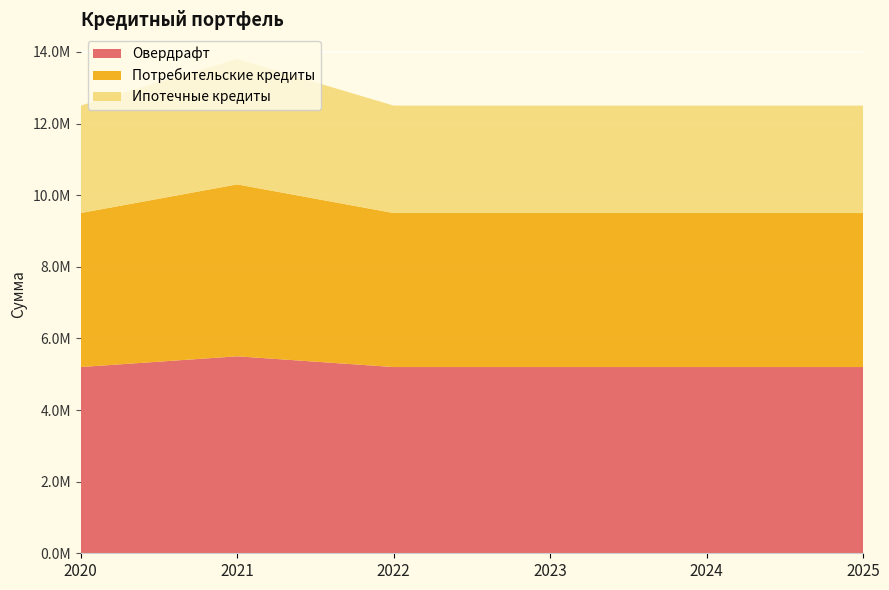

Reading right to left, list all the values displayed in this chart.

Овердрафт: 5200000	5200000	5200000	5200000	5500000	5200000
Потребительские кредиты: 4300000	4300000	4300000	4300000	4800000	4300000
Ипотечные кредиты: 3000000	3000000	3000000	3000000	3500000	3000000